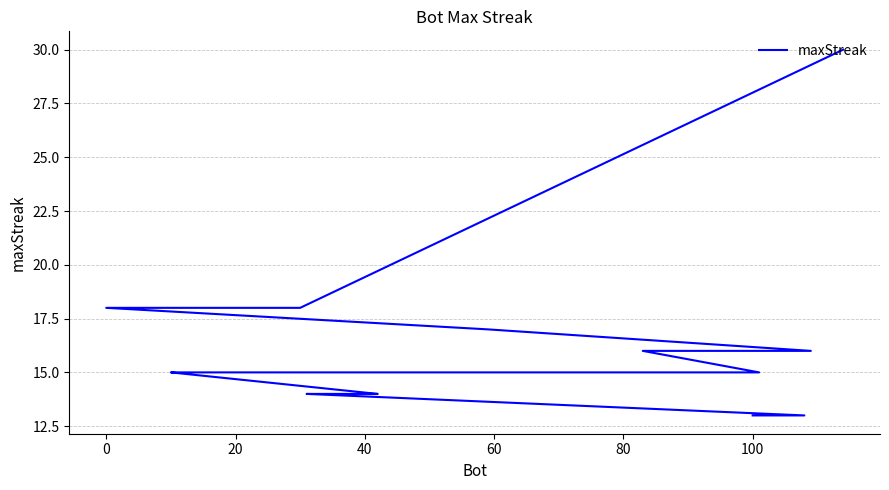

How many lines are shown in the chart?

1